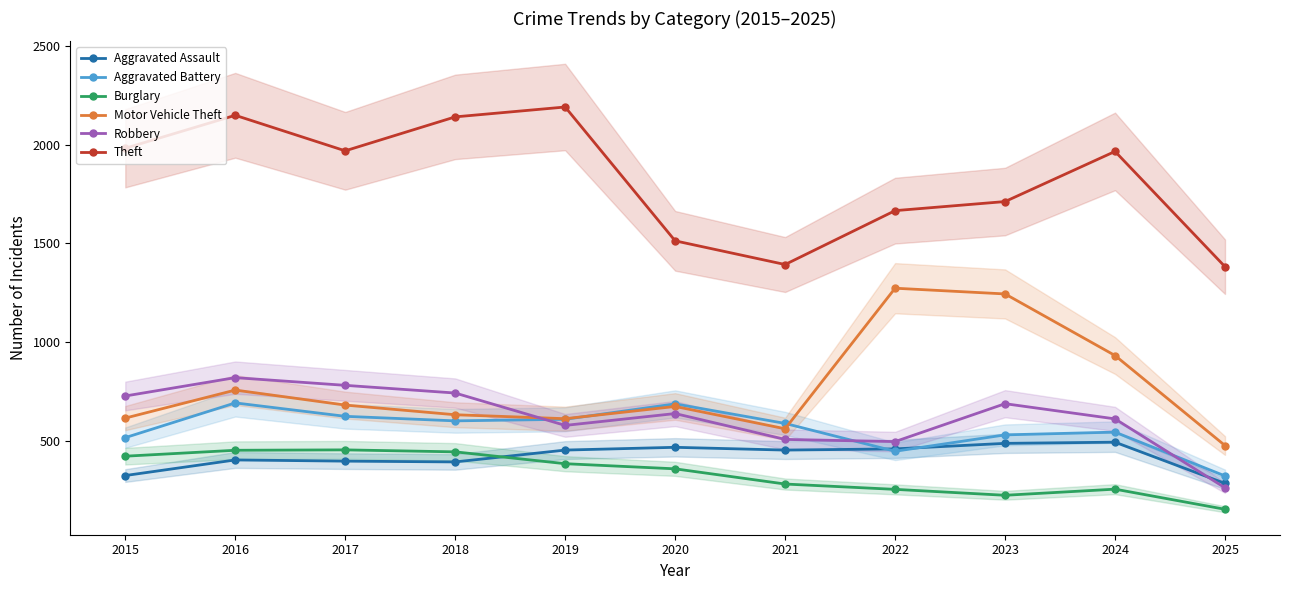

What is the sum of the Robbery values at 2019 and 2017?

1357